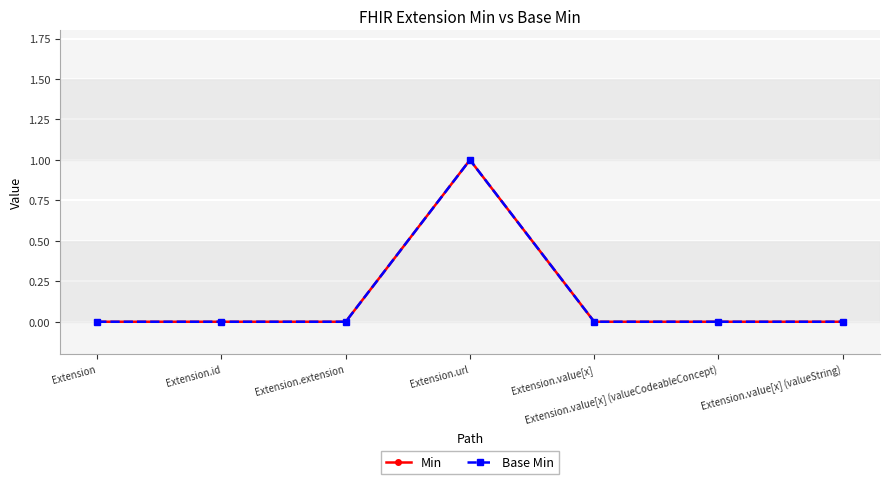

Reading left to right, transcribe all the data shown in this chart.

Min: 0	0	0	1	0	0	0
Base Min: 0	0	0	1	0	0	0